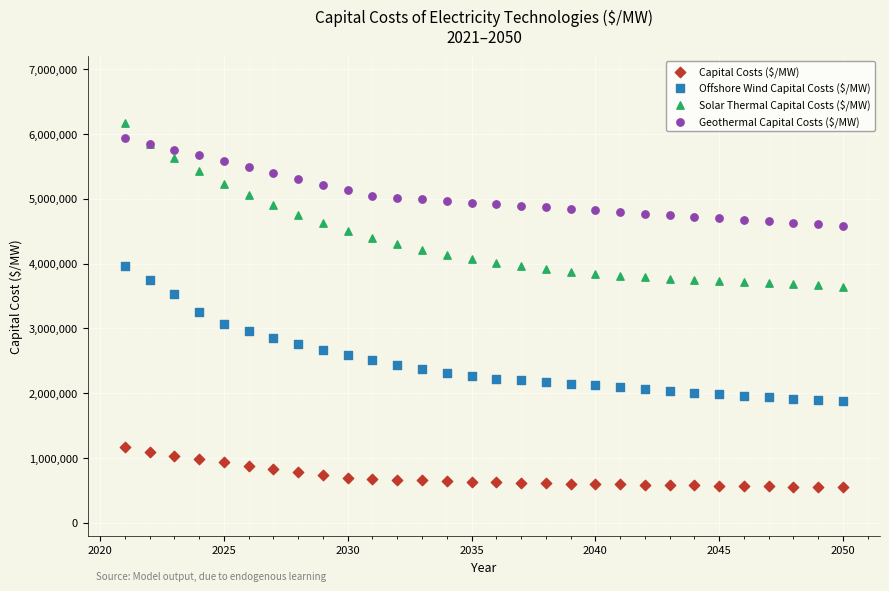

What is the X range (max minus min) for the scatter plot?

29